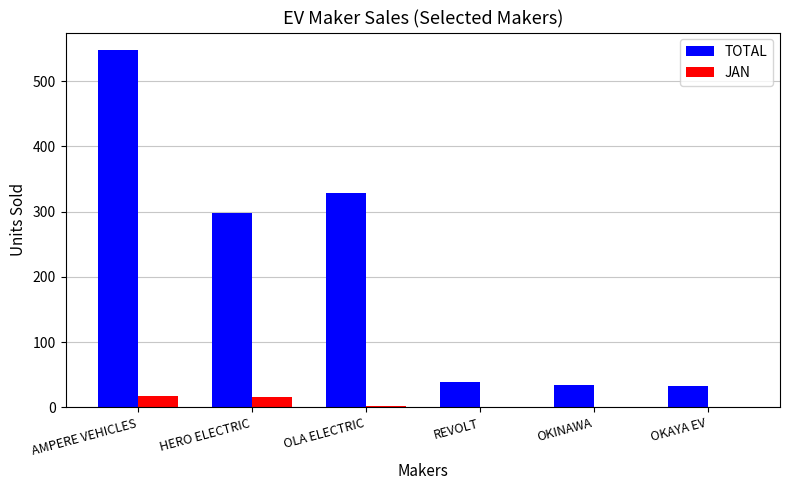

What is the spread (max minus min) of values at HERO ELECTRIC?

282